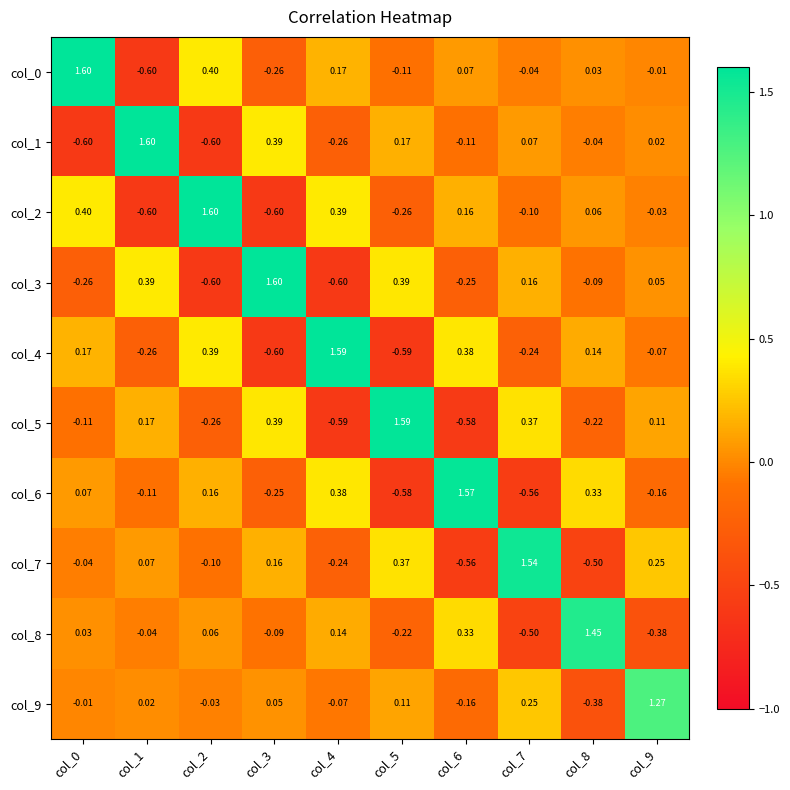

Is the value of col_1 at col_1 greater than the value of col_8 at col_0?

Yes